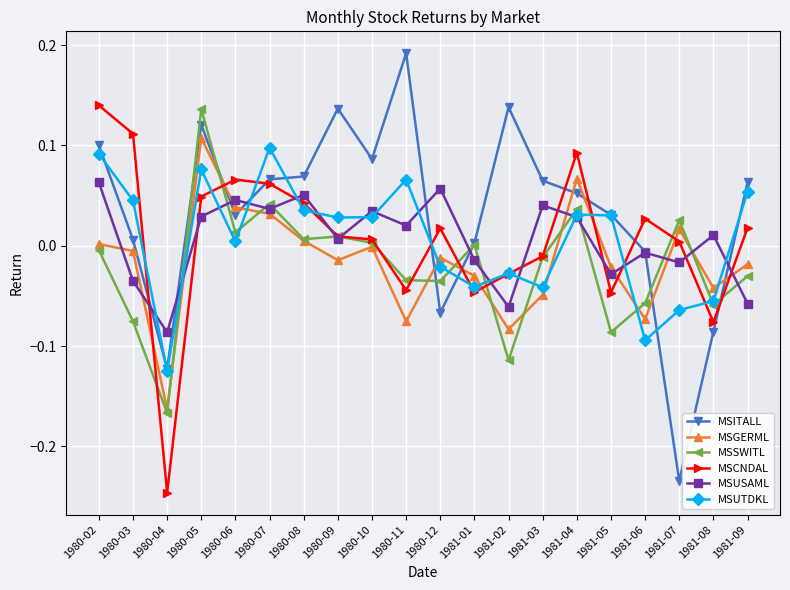

What position from the right is 1981-02?

8